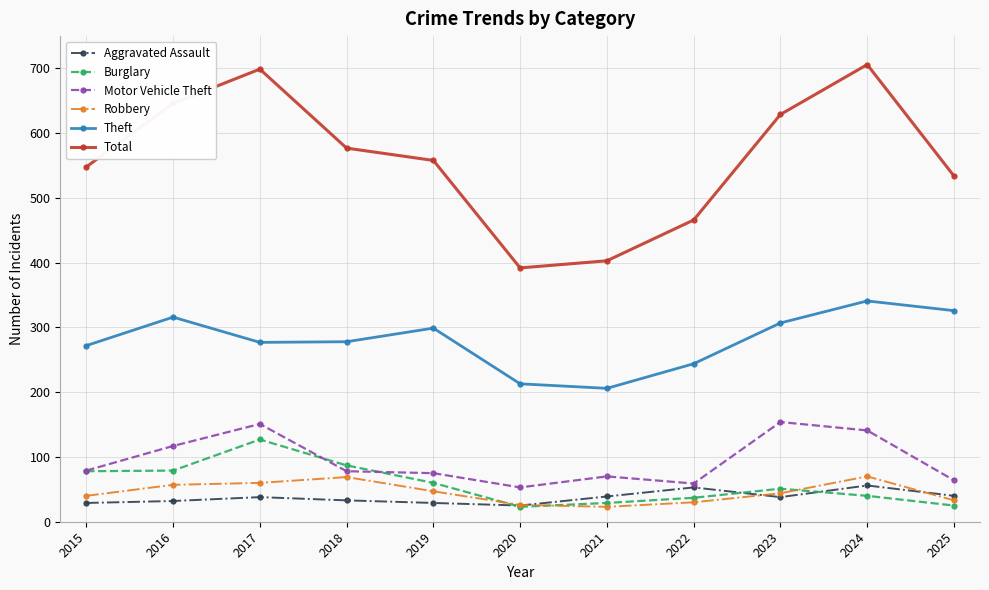

What are all the series names shown in the legend?

Aggravated Assault, Burglary, Motor Vehicle Theft, Robbery, Theft, Total